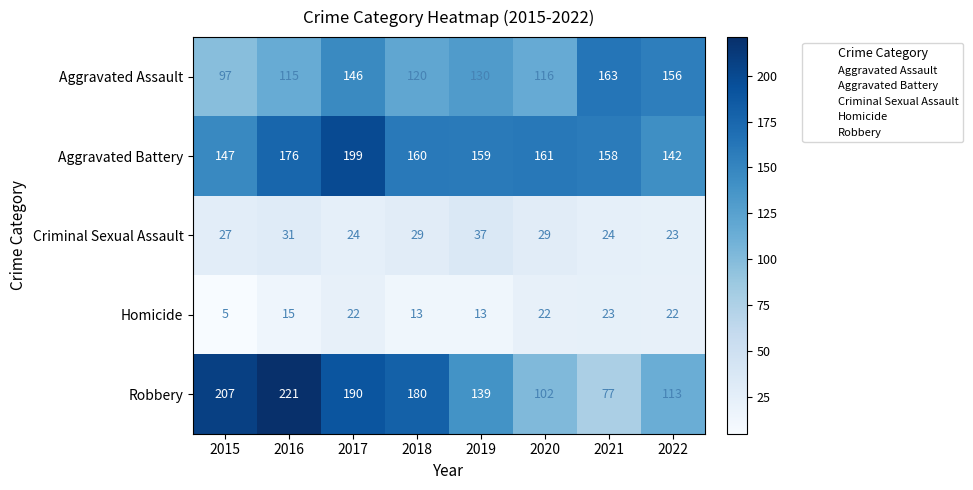

What is the difference between the maximum and minimum values in the Homicide series?

18